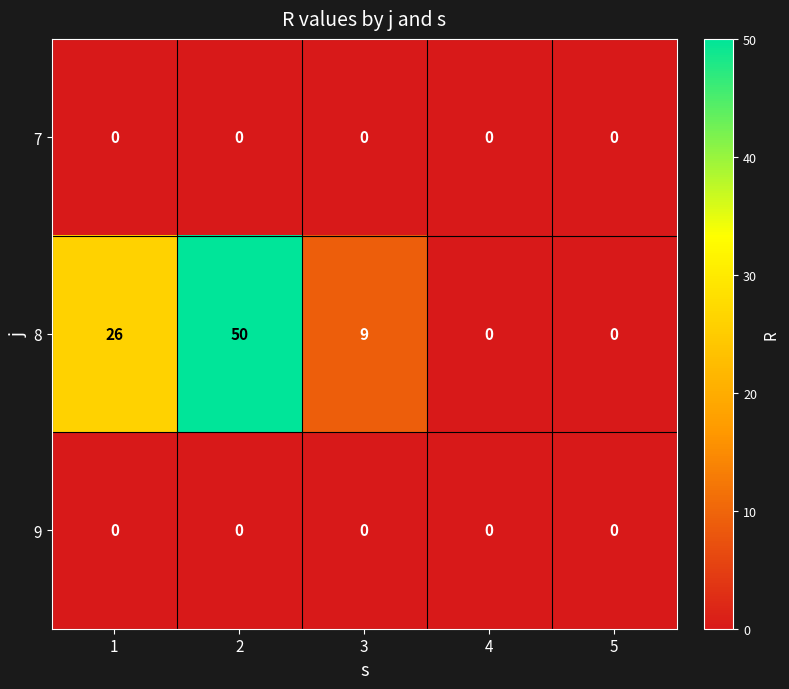

What is the approximate value of 8 at 3, to the nearest 5?

10